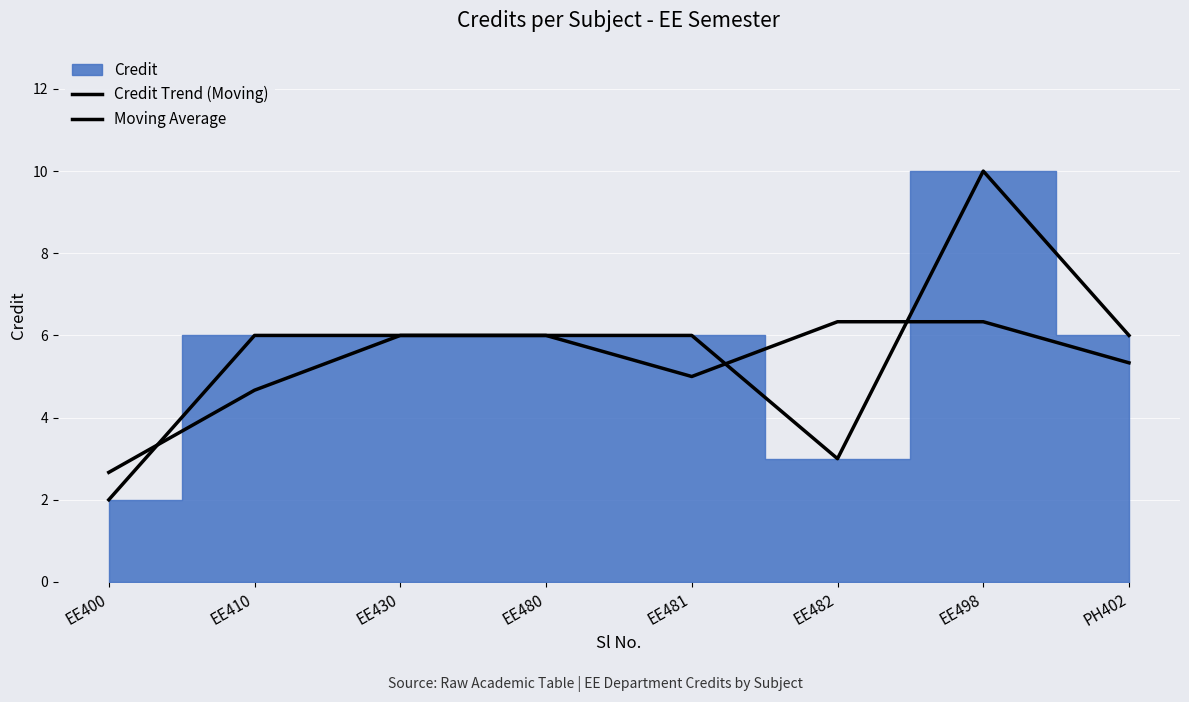

How many categories are shown in the chart?

8